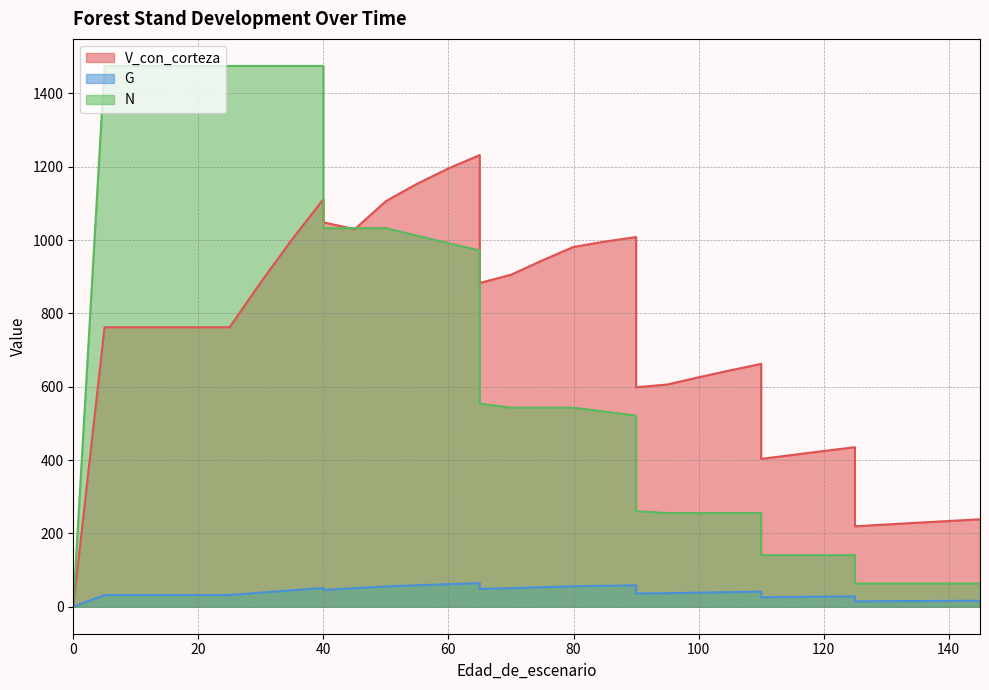

True or false: V_con_corteza has a value of 97.3 at 130.

False